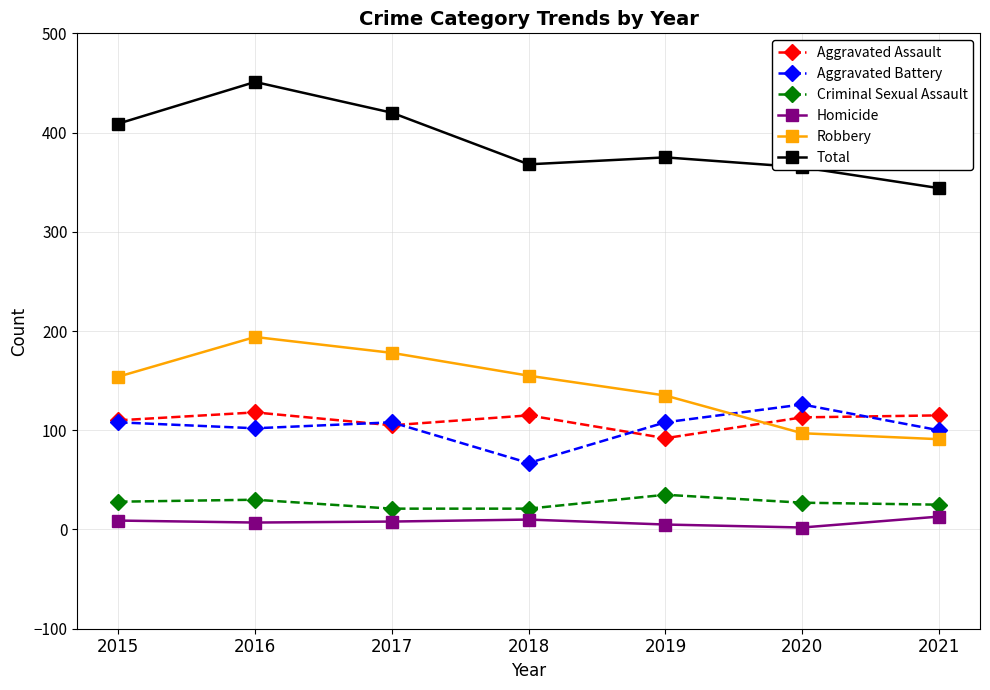

Which series has the widest spread of values?

Total